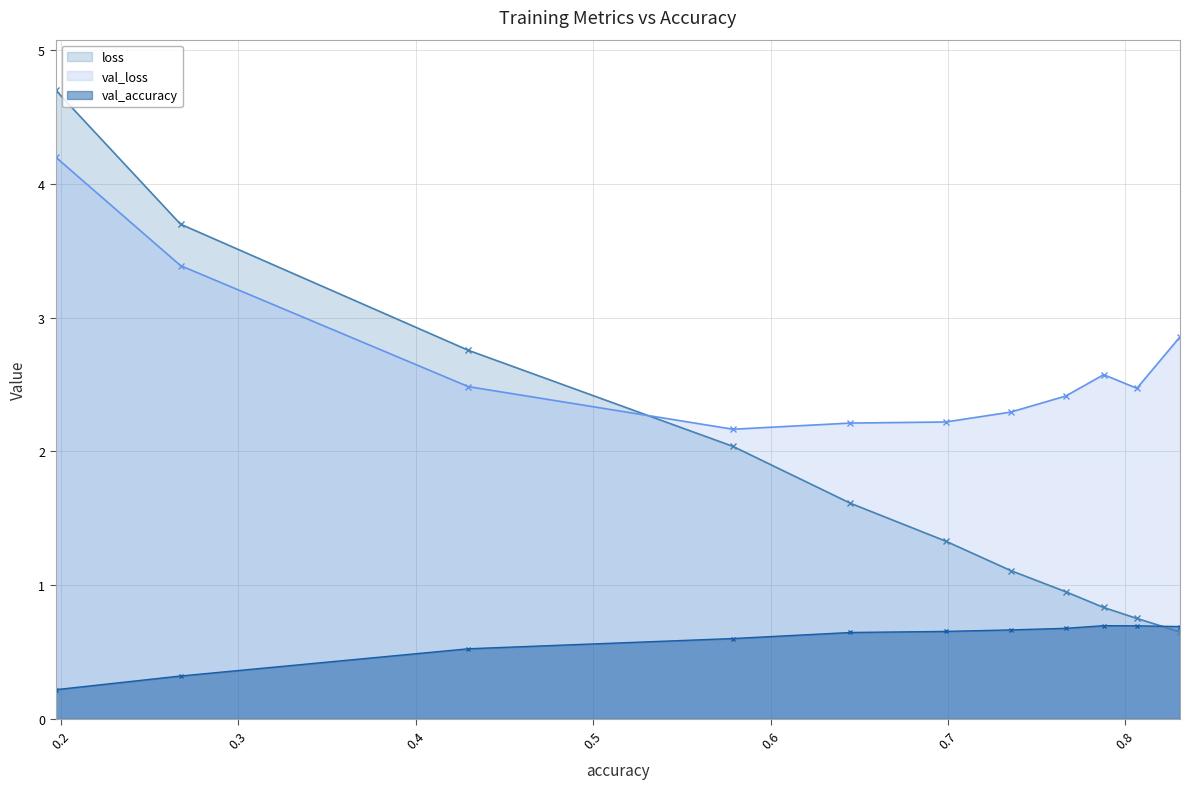

What is the highest value of the val_loss series?

4.2